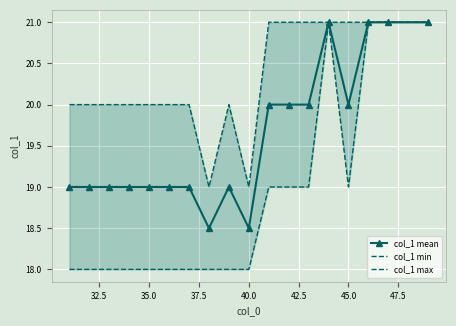

What is the smallest value displayed?

18.0